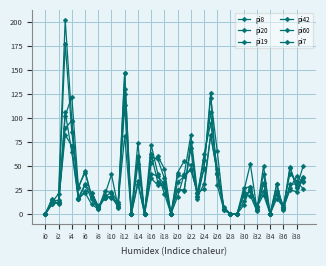

What is the label of the 32nd point from the left?

31